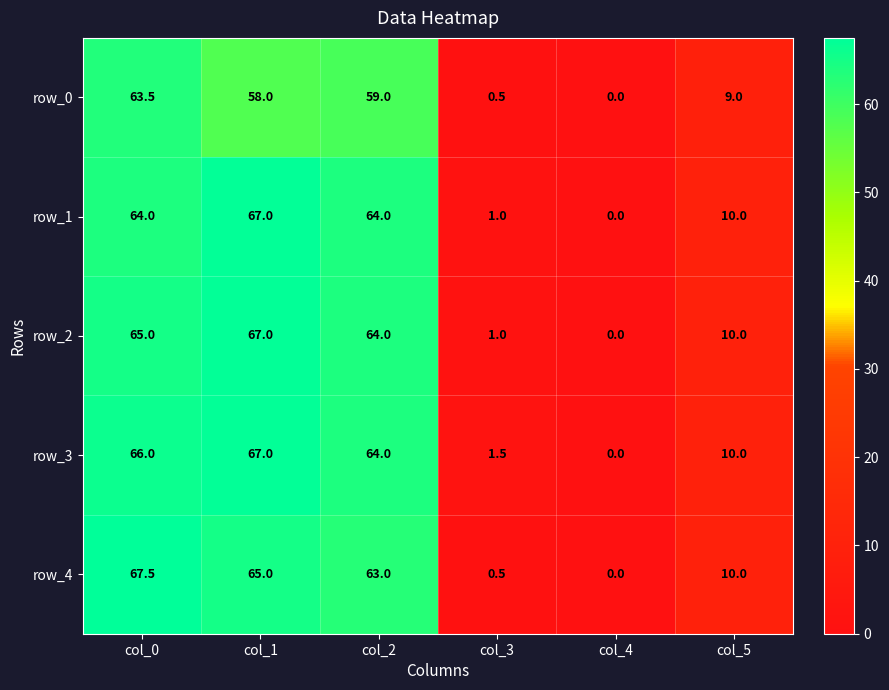

Is the value of row_1 at col_1 greater than the value of row_2 at col_4?

Yes